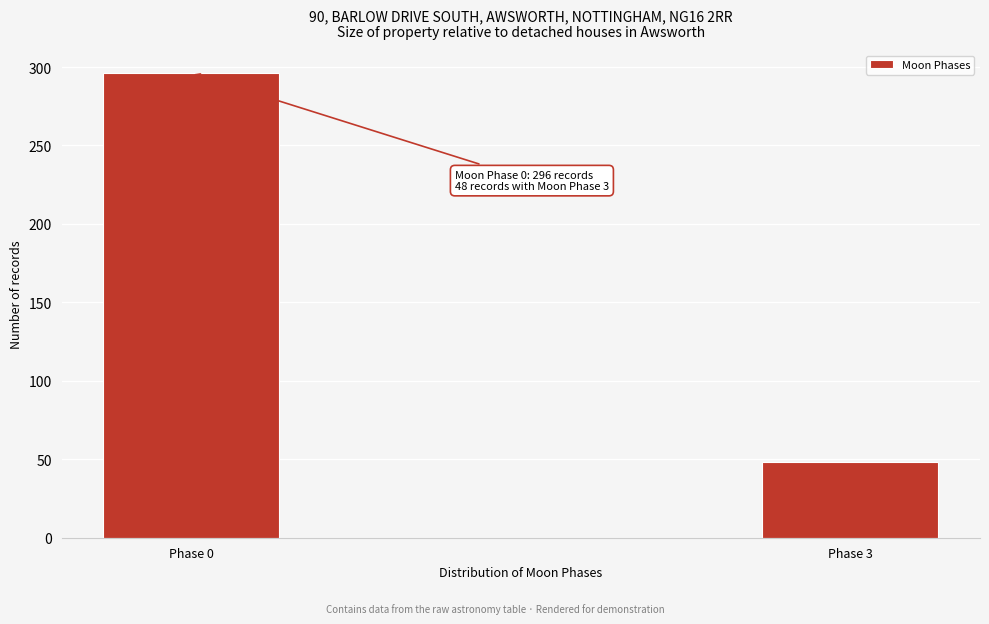

Reading left to right, what are all the values shown in this chart?

296	48